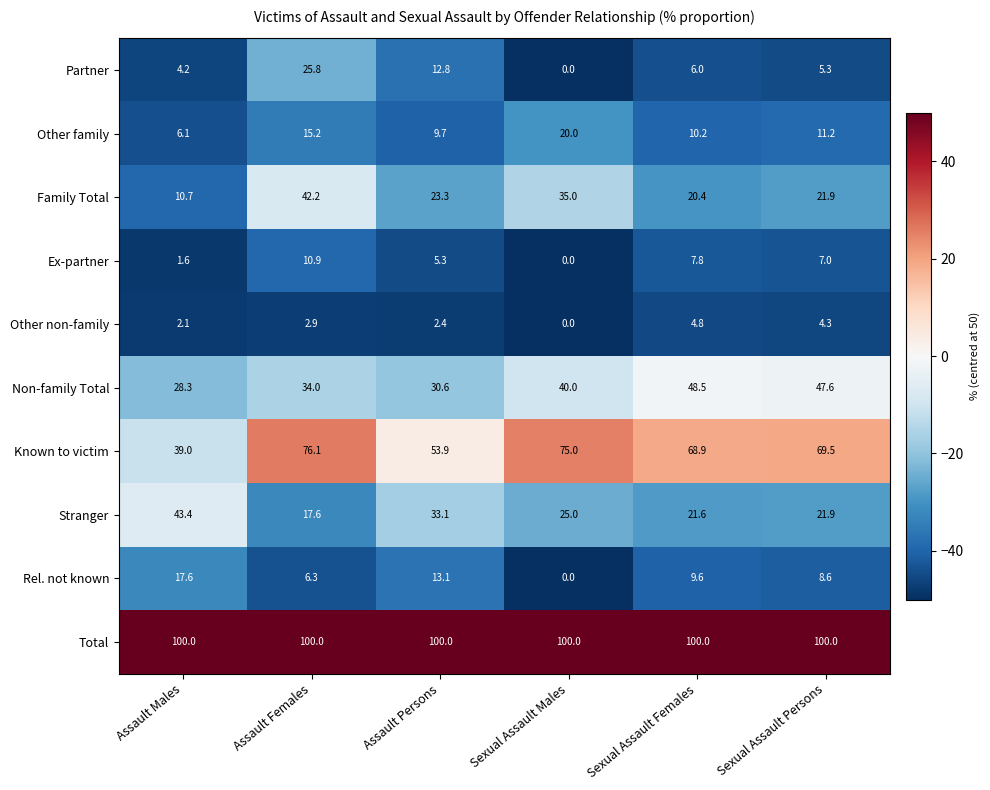

Is it true that Stranger equals 11.8 at Sexual Assault Persons?

False